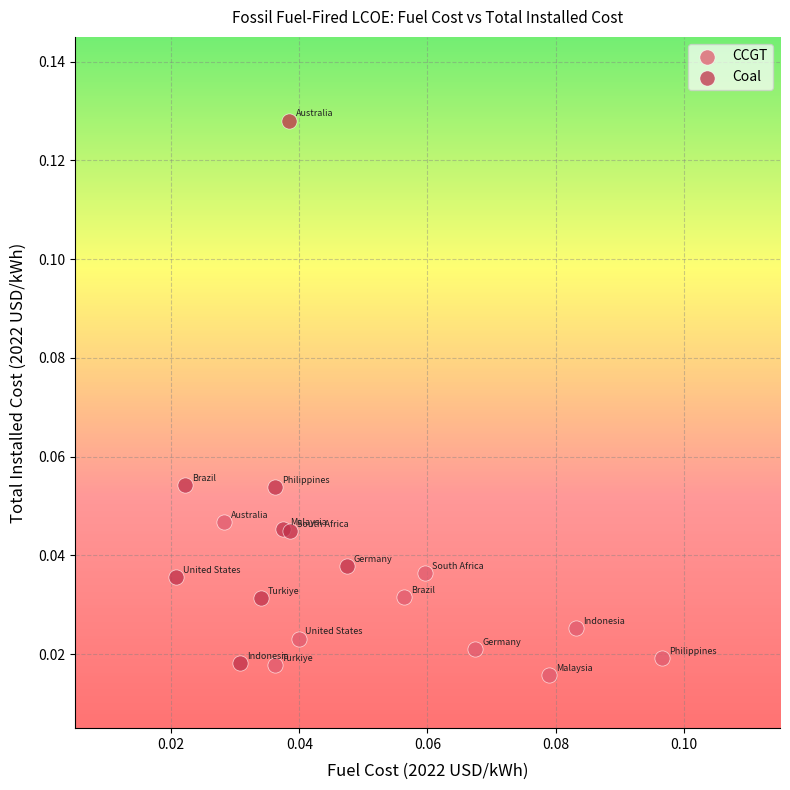

Which series reaches the minimum Y coordinate?

CCGT